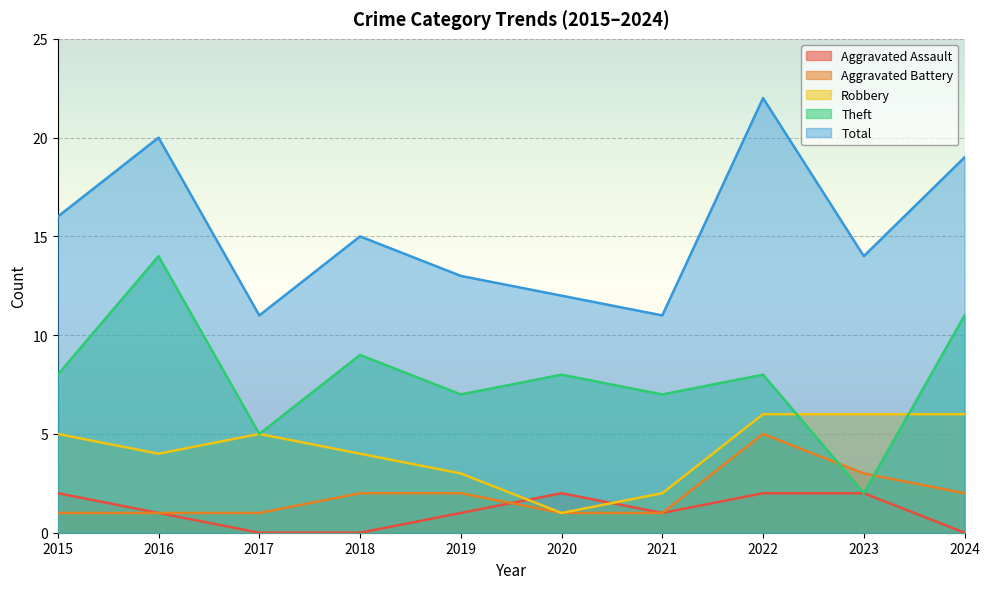

In Aggravated Assault, how many points are lower than both neighbors (excluding endpoints)?

1